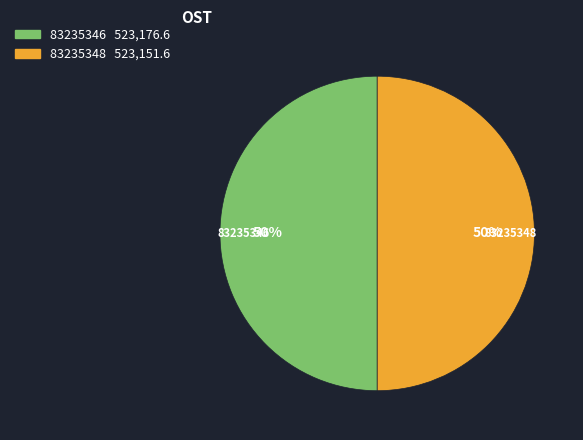

To the nearest percent, what portion does 83235348 represent?

50%